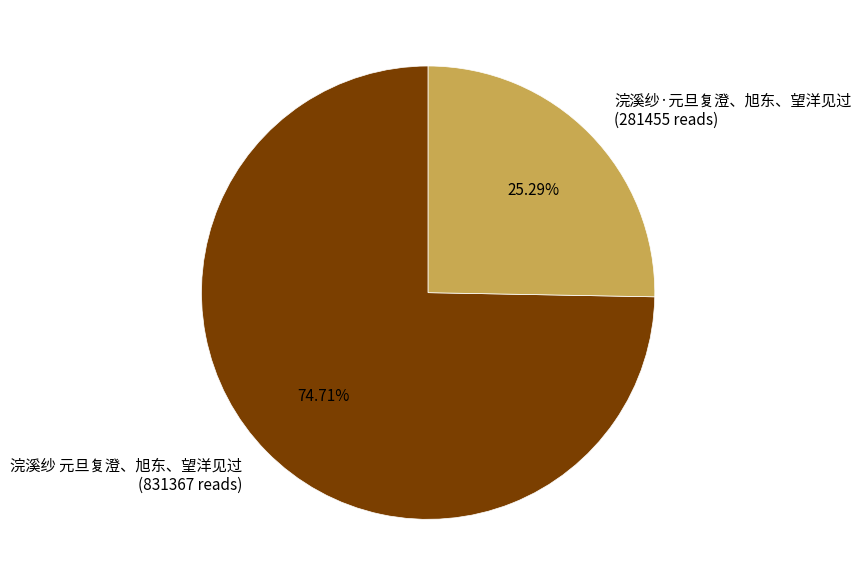

To the nearest percent, what is the difference between the largest and smallest slice percentages?

49%